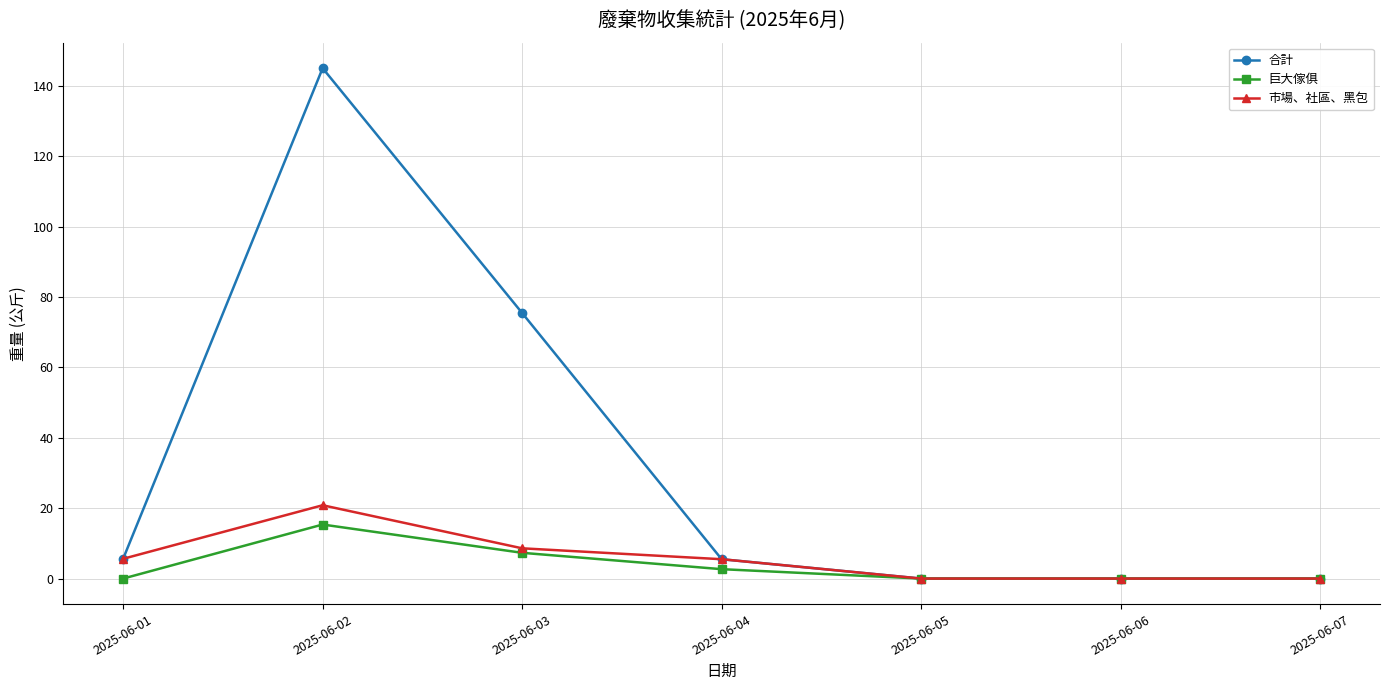

At which category does the chart reach its peak across all series?

2025-06-02